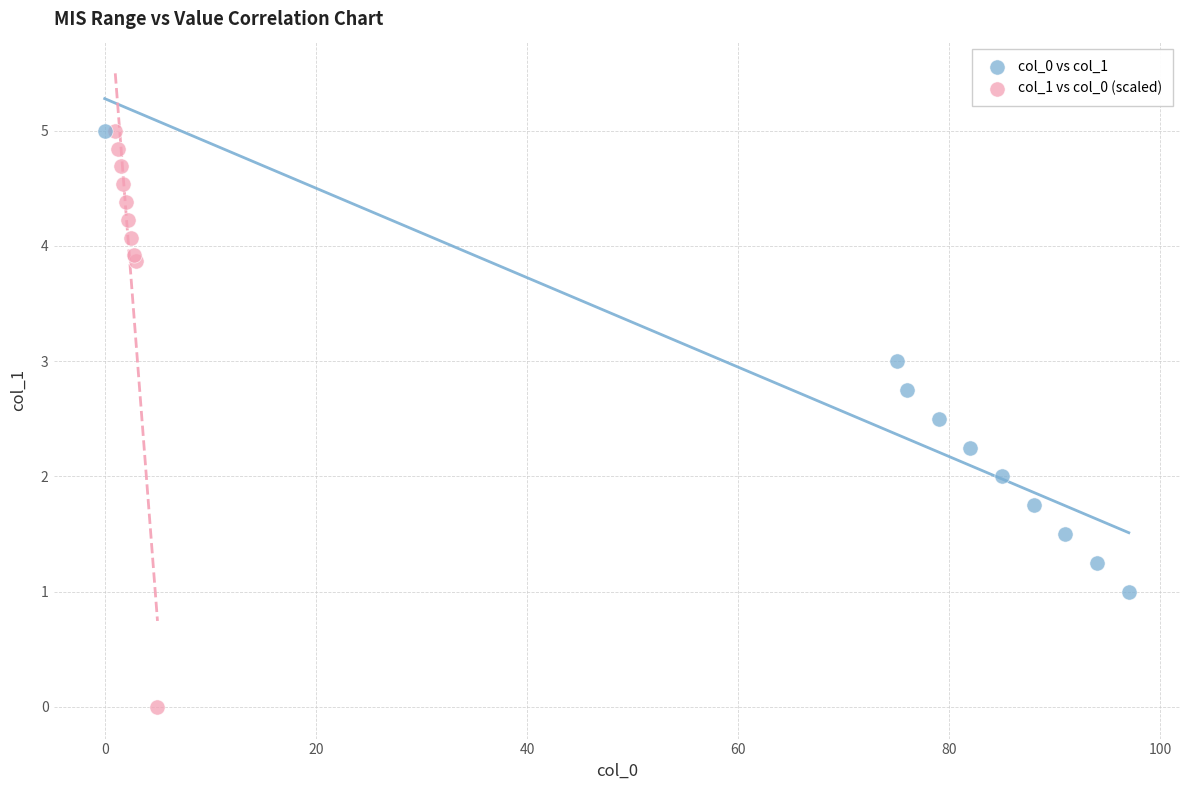

Which series contains the lowest Y value?

col_1 vs col_0 (scaled)